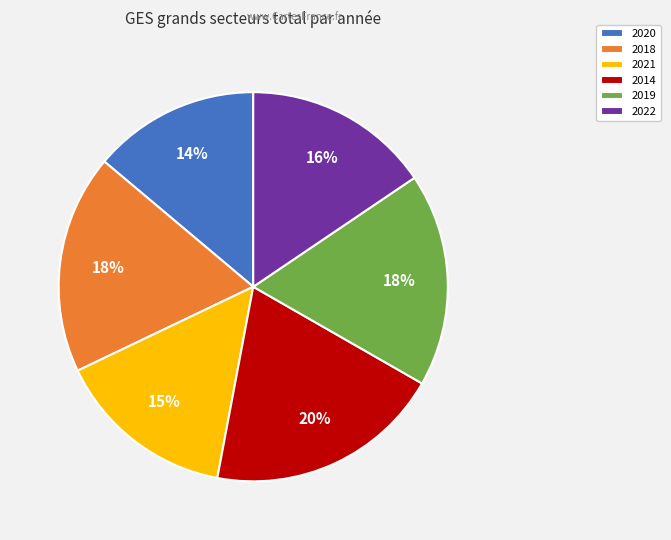

Which has a higher value, 2020 or 2019?

2019